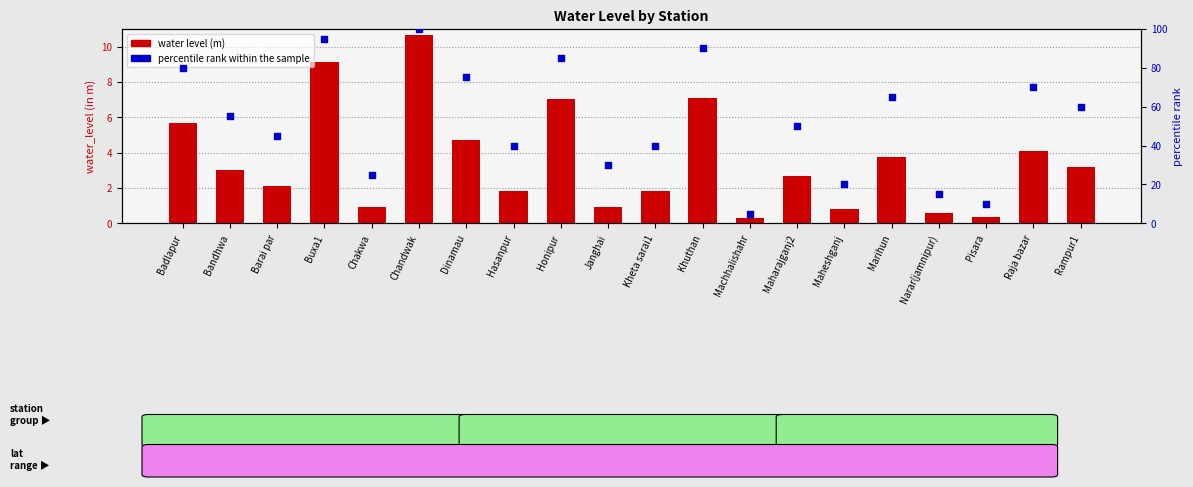

At how many categories does at least one series exceed 89?

3